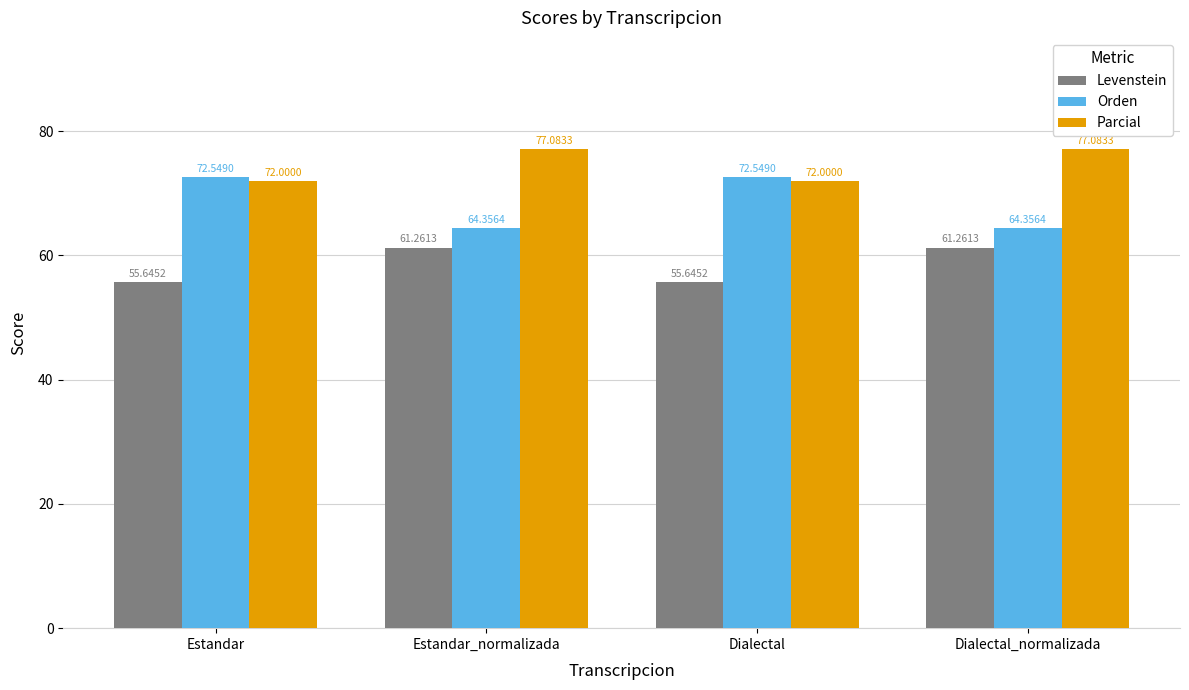

True or false: Levenstein has a value of 55.6 at Estandar.

True